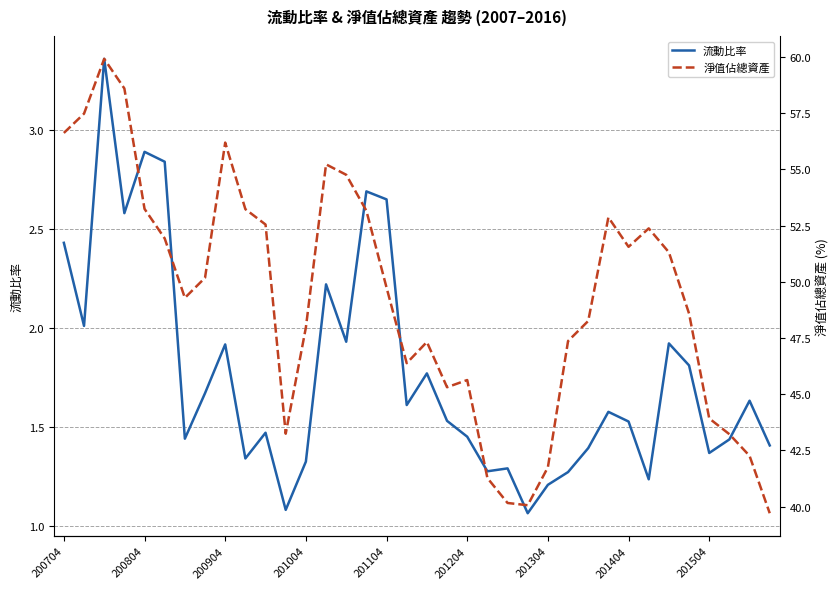

The value of 流動比率 at 200904 is 1.9. True or false?

True